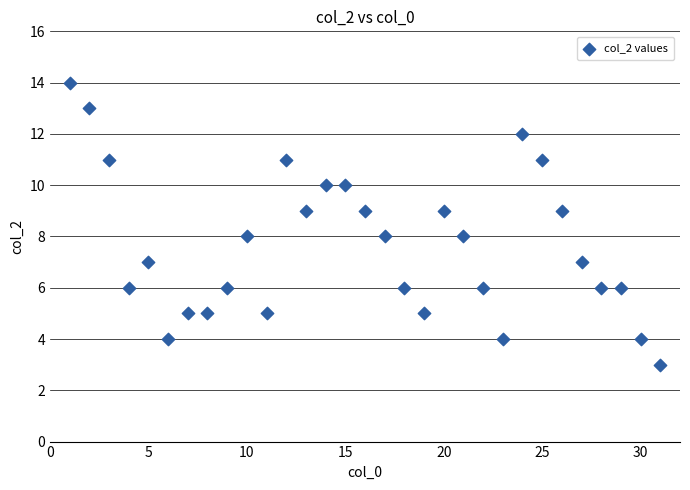

What is the range of Y values (max minus min)?

11